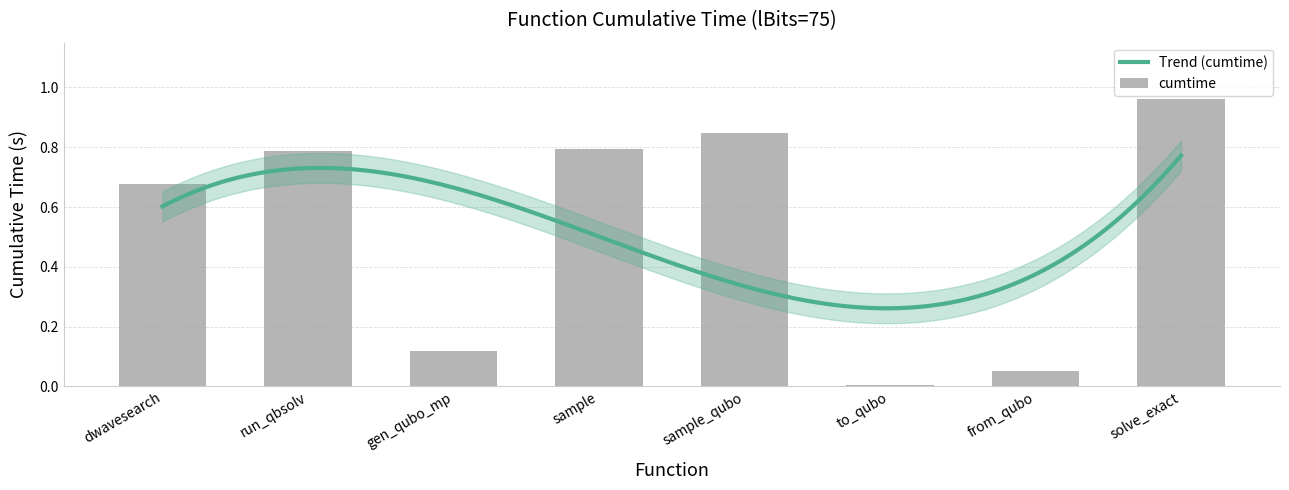

List the labels in order of value, largest first.

solve_exact, sample_qubo, sample, run_qbsolv, dwavesearch, gen_qubo_mp, from_qubo, to_qubo